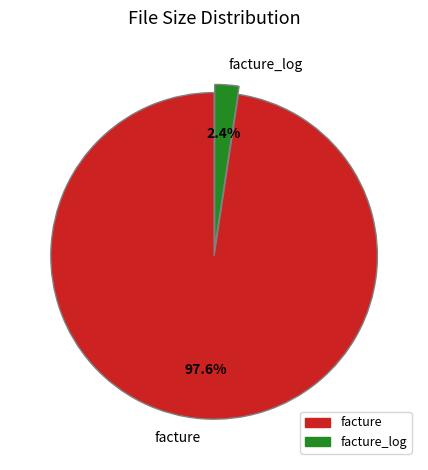

What percentage is NOT represented by facture_log?

97.6%